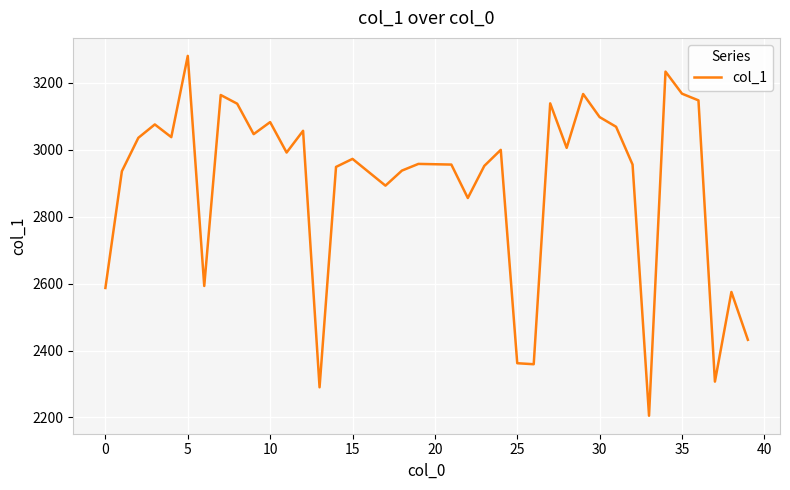

What is the greatest value displayed?

3281